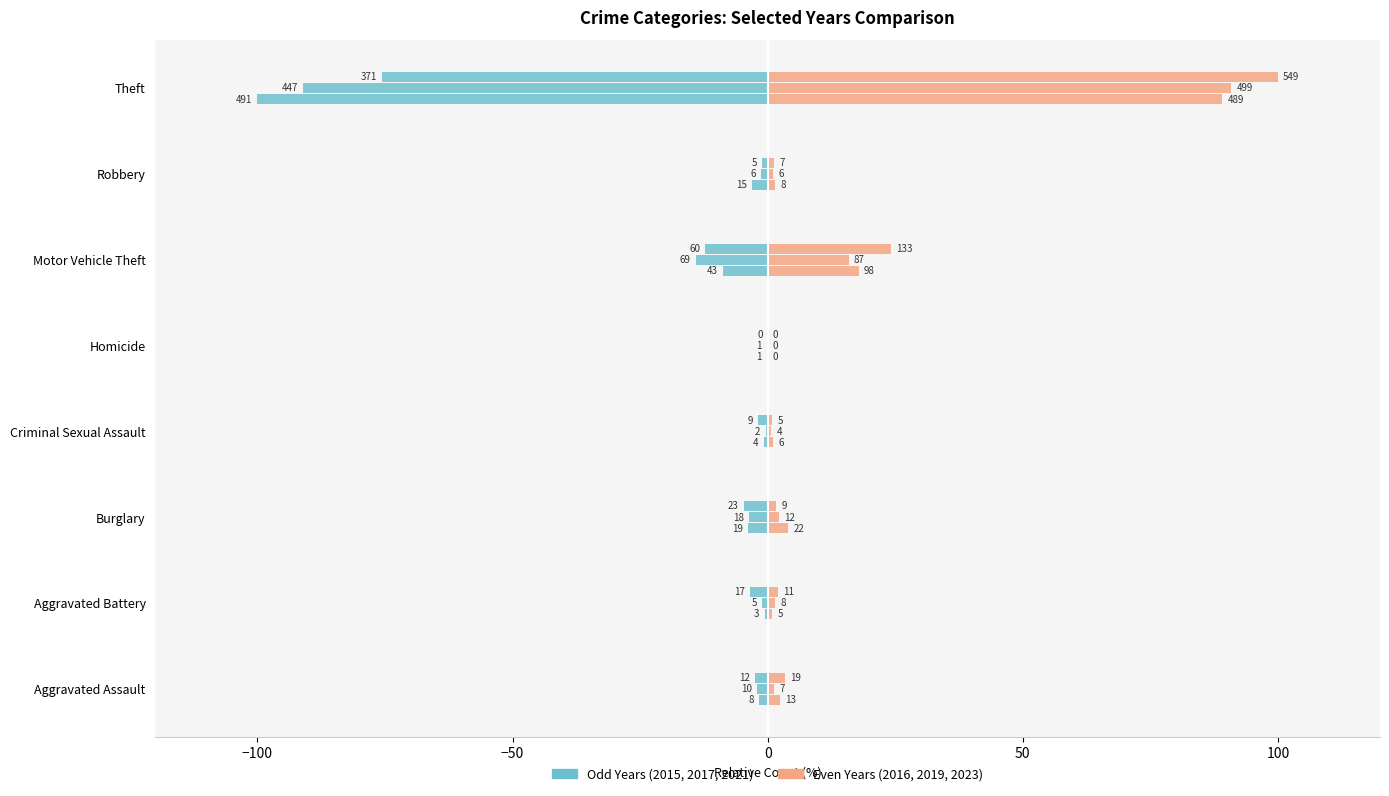

What is the difference between the maximum and minimum values in the 2017 series?

90.8